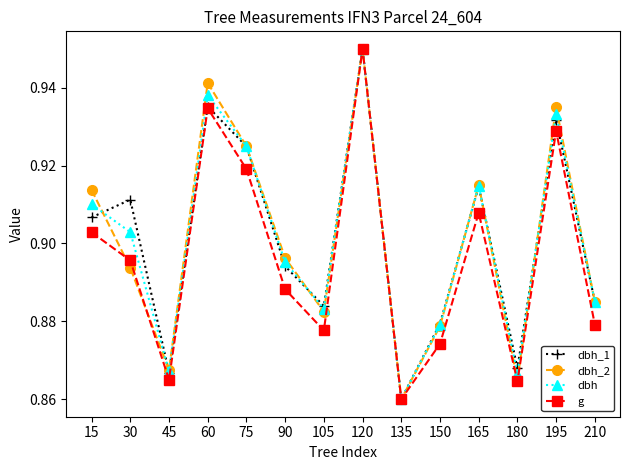

Does the chart have visible grid lines?

No